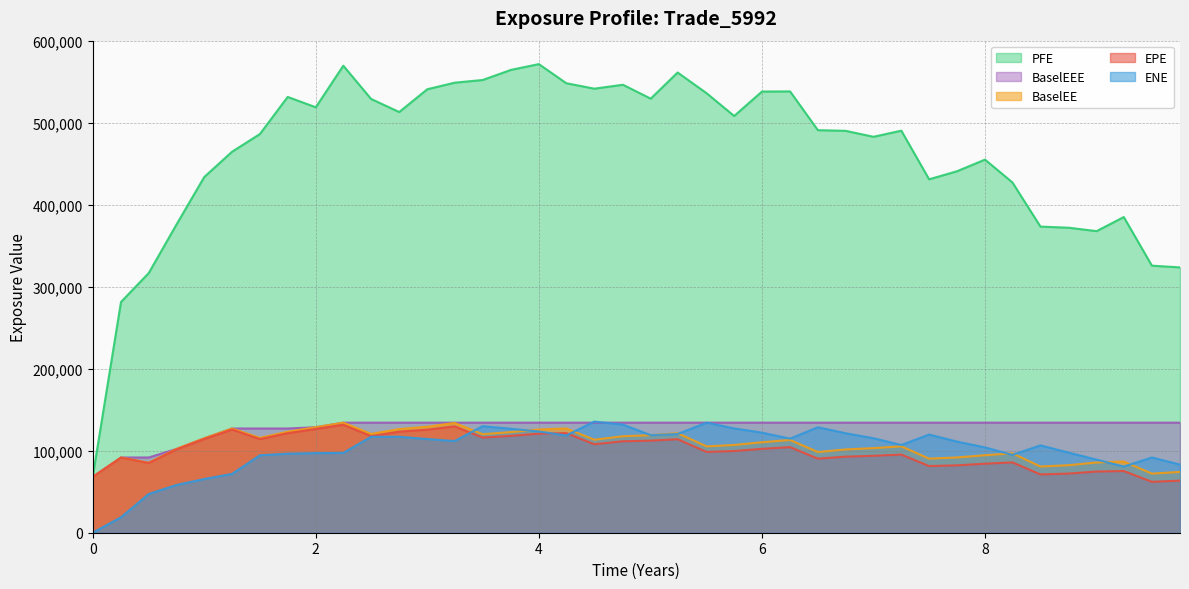

At how many categories does at least one series exceed 519907?

16